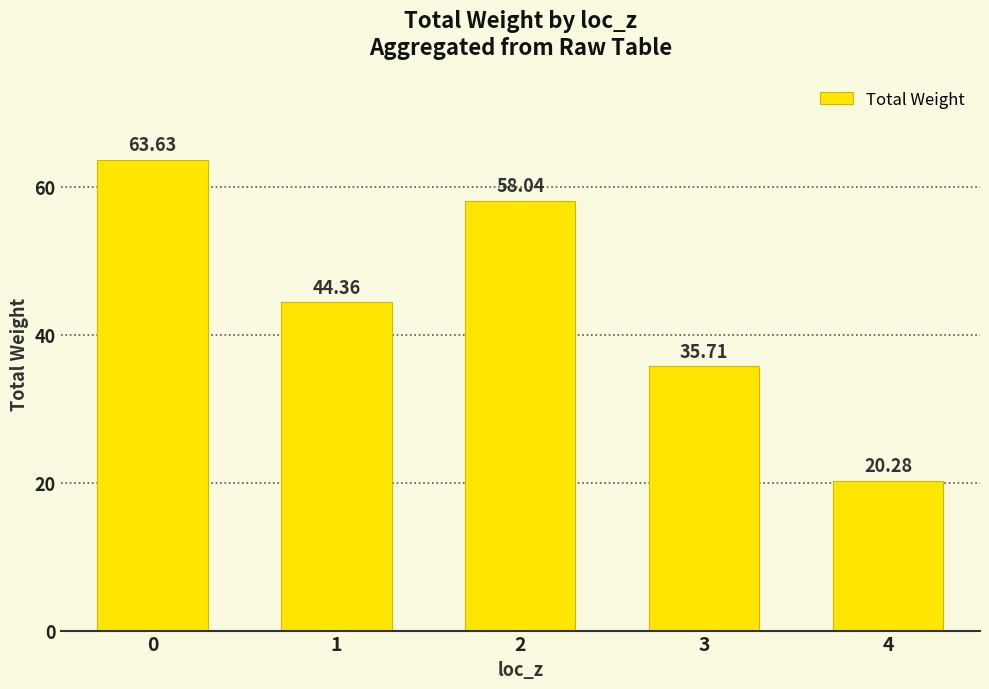

What is the sum of all values?

222.0